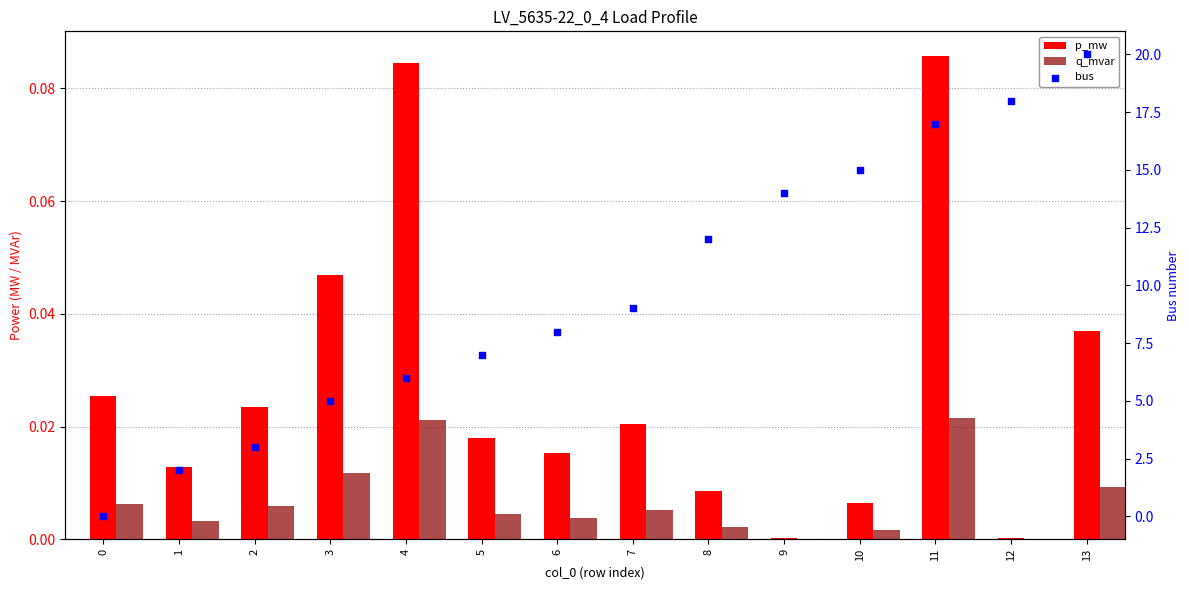

Which series has the largest Y range (max minus min)?

bus